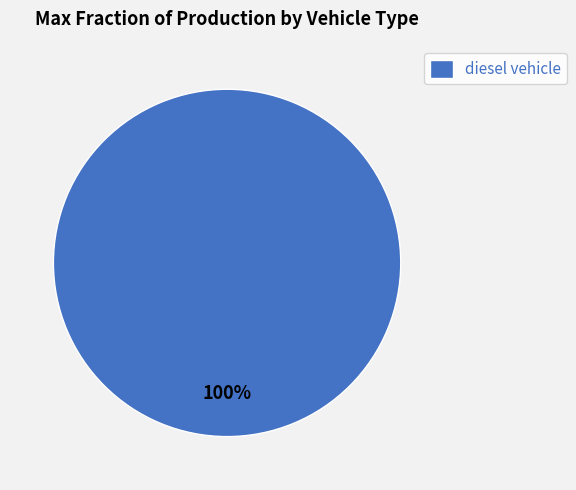

Which slice represents more than half of the pie?

diesel vehicle